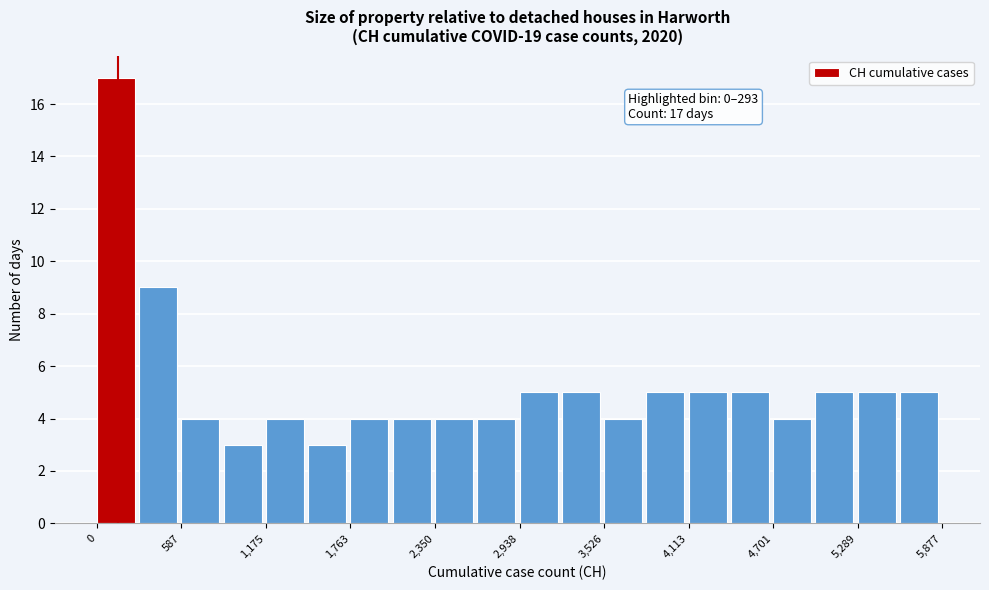

Around what value on the x-axis is the tallest bar? Give the approximate position of its centre, as read against the axis.

100